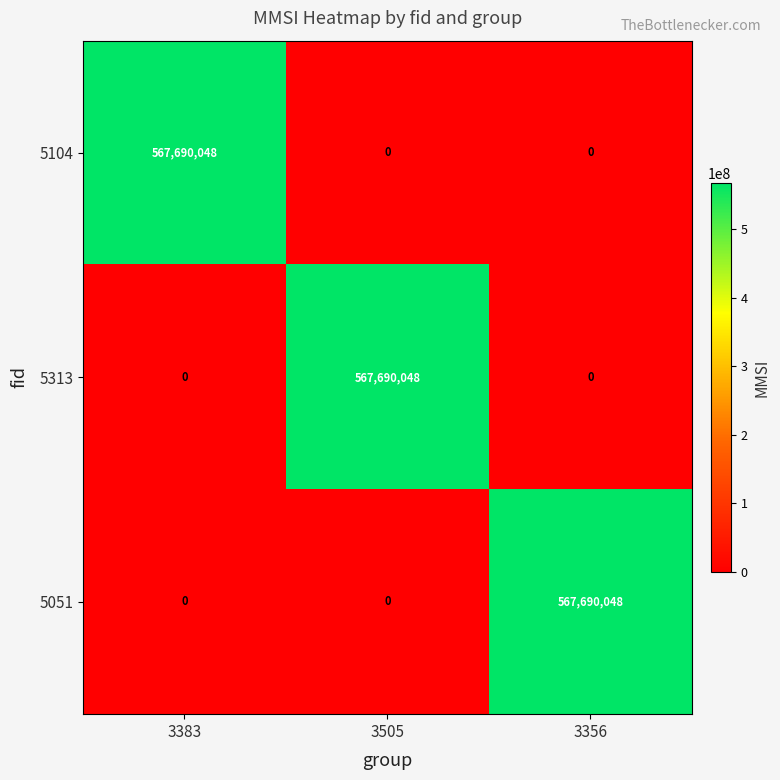

Count the number of categories in the chart.

3